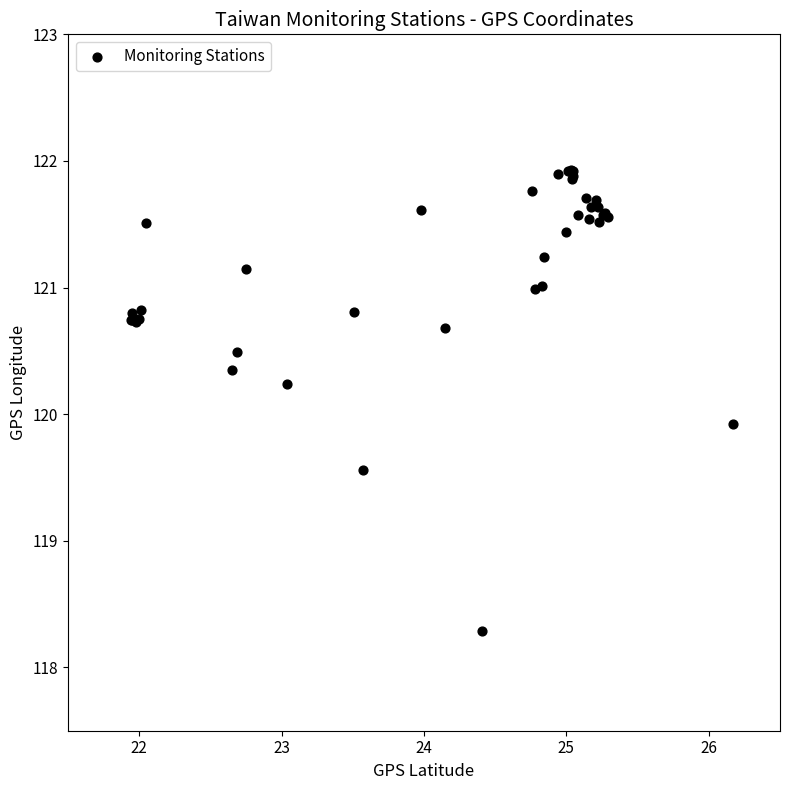

What Y value in the scatter plot is closest to 120?

119.9